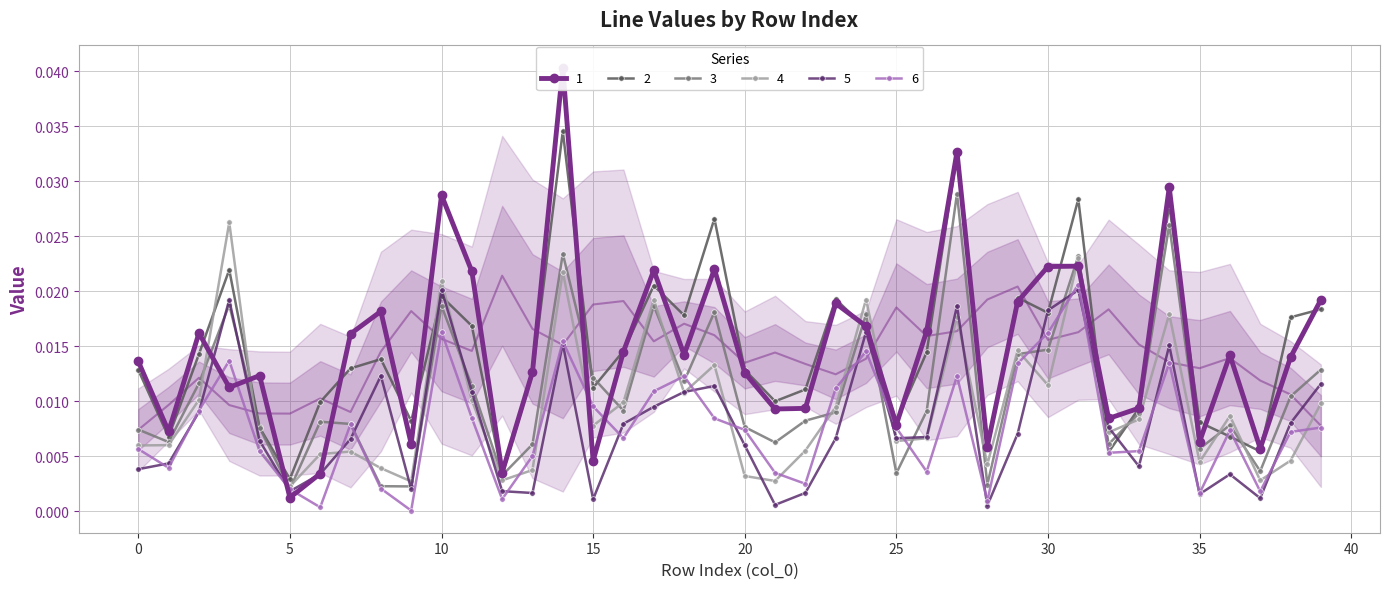

What are all the series names shown in the legend?

1, 2, 3, 4, 5, 6